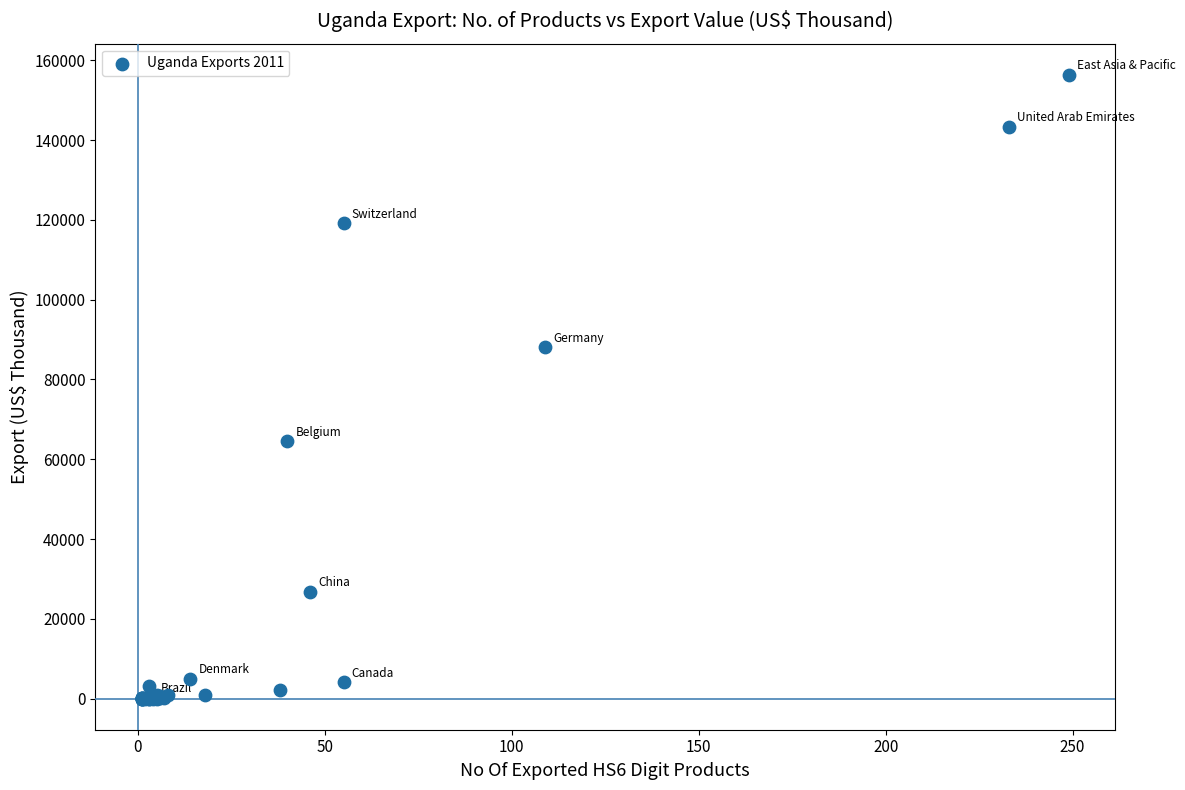

What Y value in the scatter plot is closest to 78188?

88089.1